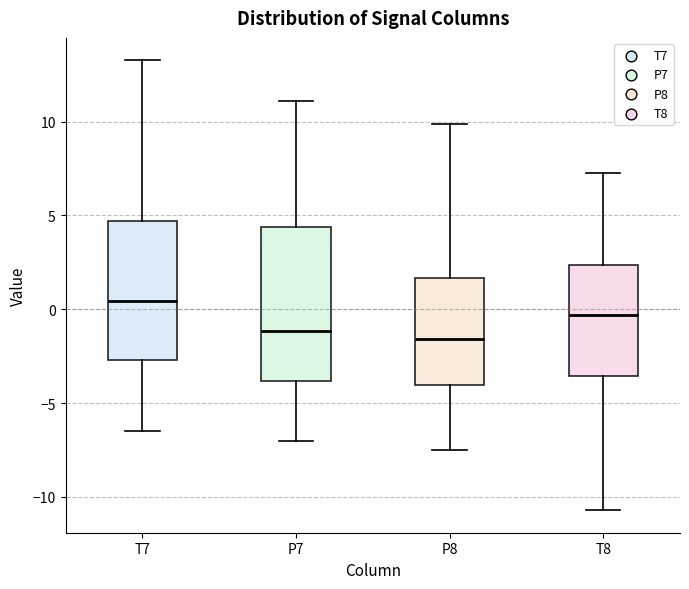

Reading left to right, read every box against the y-axis: the position of its median line, the range the box covers, and the ends of its whiskers. The values are not printed on the chart, so give them approximately, as read against the axis.

T7: median 0.5, box -2.5 to 4.5, whiskers -6.5 to 13.5
P7: median -1.0, box -4.0 to 4.5, whiskers -7.0 to 11.0
P8: median -1.5, box -4.0 to 1.5, whiskers -7.5 to 10.0
T8: median -0.5, box -3.5 to 2.5, whiskers -10.5 to 7.5